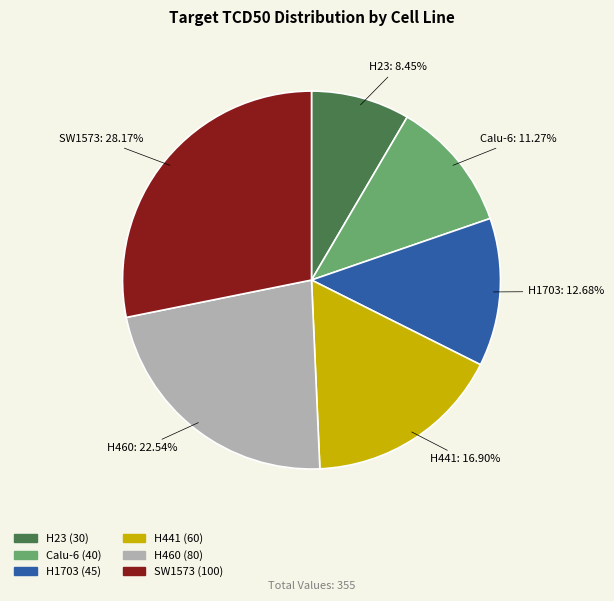

To the nearest percent, what portion does H441 represent?

17%